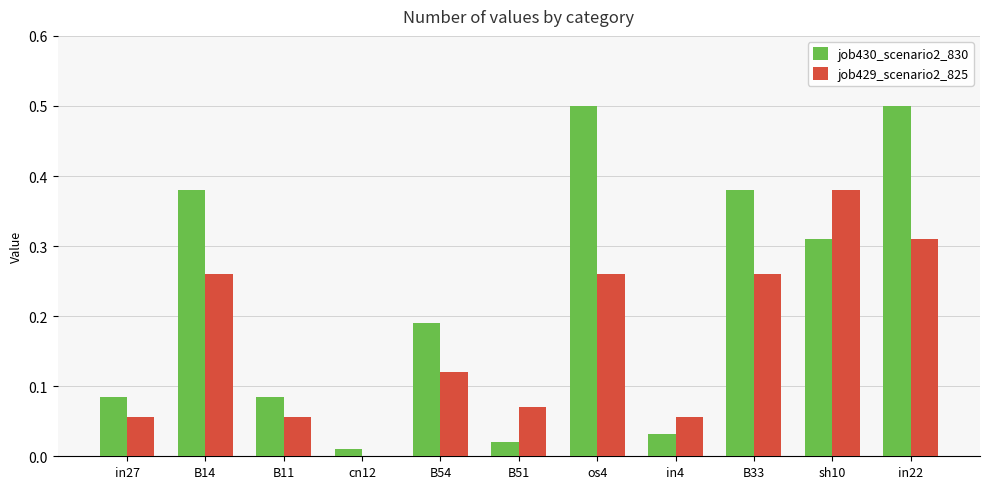

Which series changed the most between B14 and os4?

job430_scenario2_830